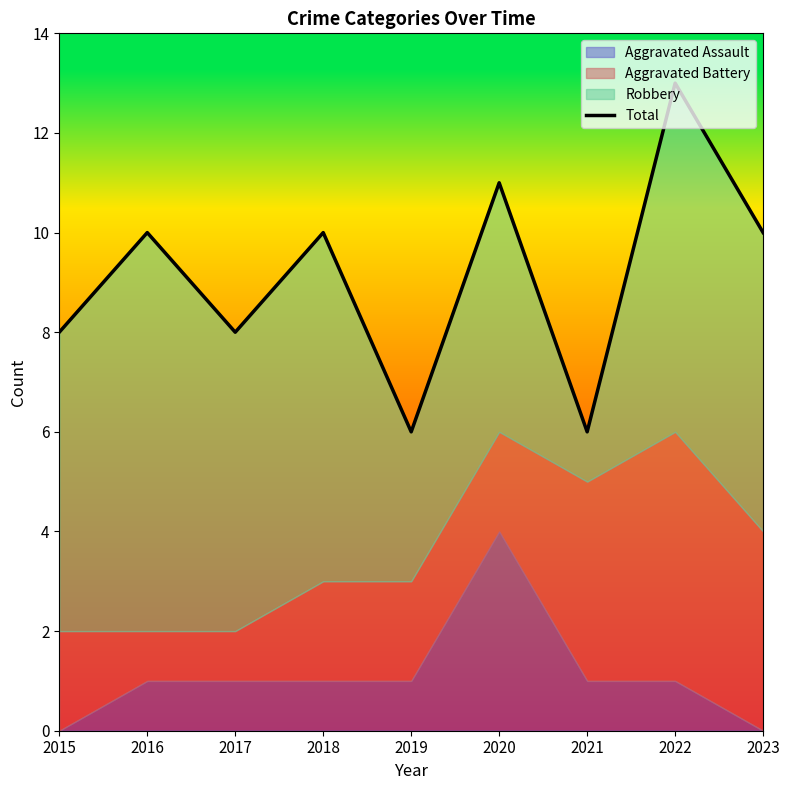

Which category has the highest value across all series?

2022